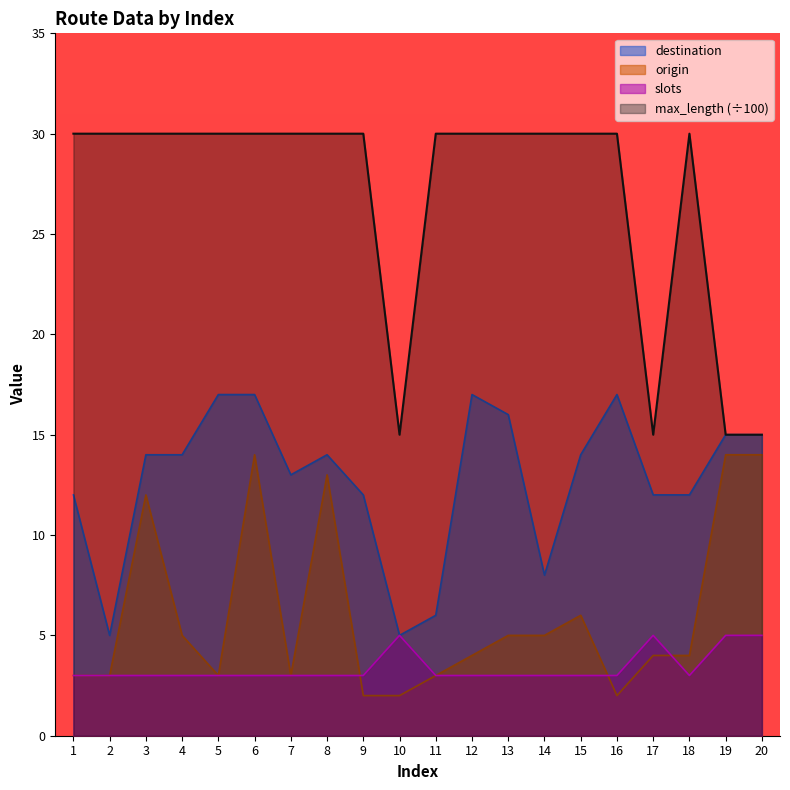

Does the chart have visible grid lines?

No